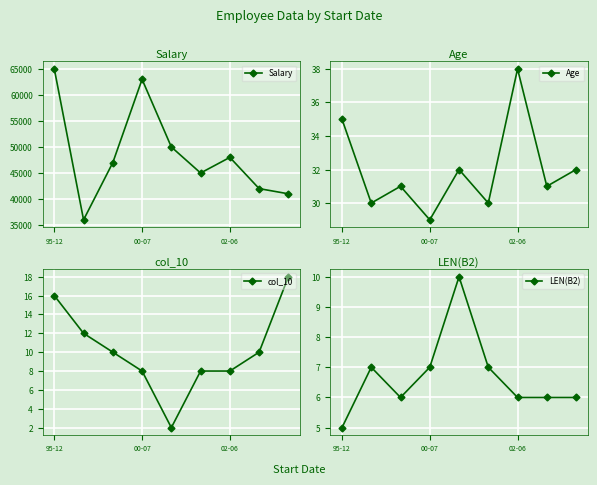

Which series has the widest spread of values?

Salary